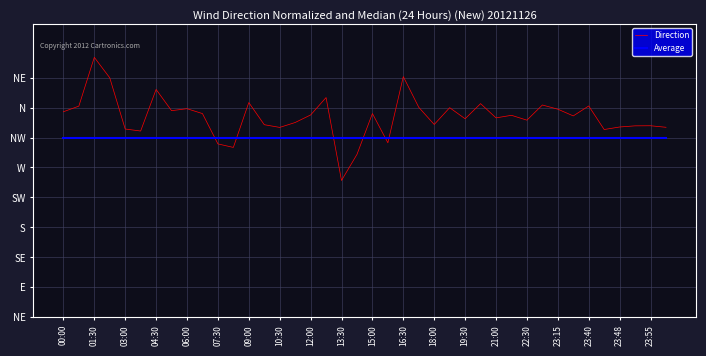

What are all the series names shown in the legend?

Direction, Average